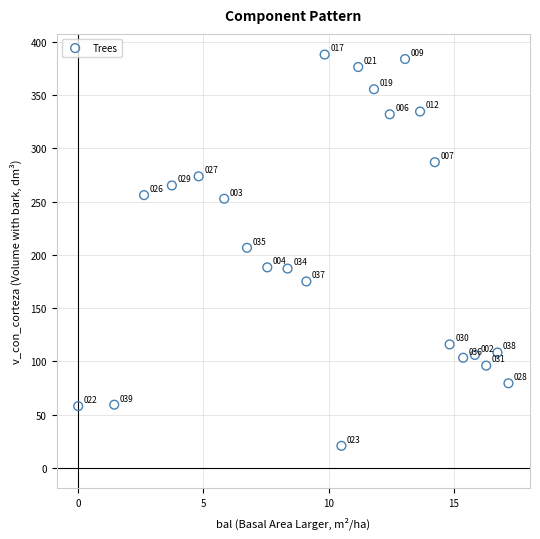

What Y value in the scatter plot is closest to 204?

206.7